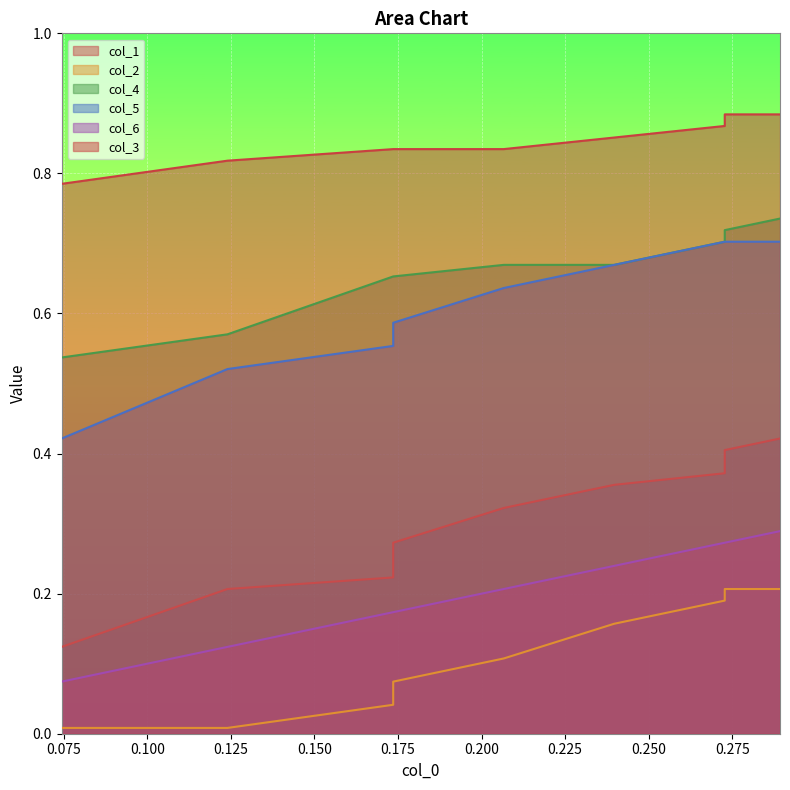

What is the average value of the col_1 series?

0.3